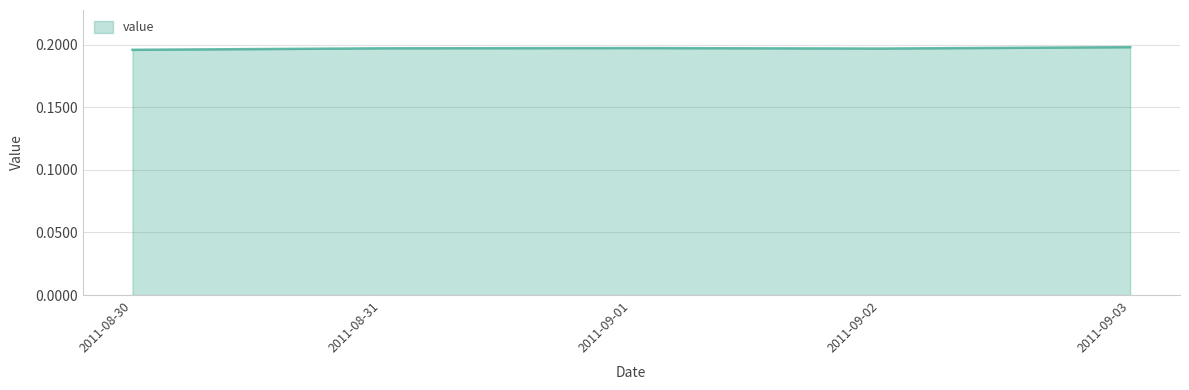

True or false: there are more than 2 points higher than both neighbors.

False